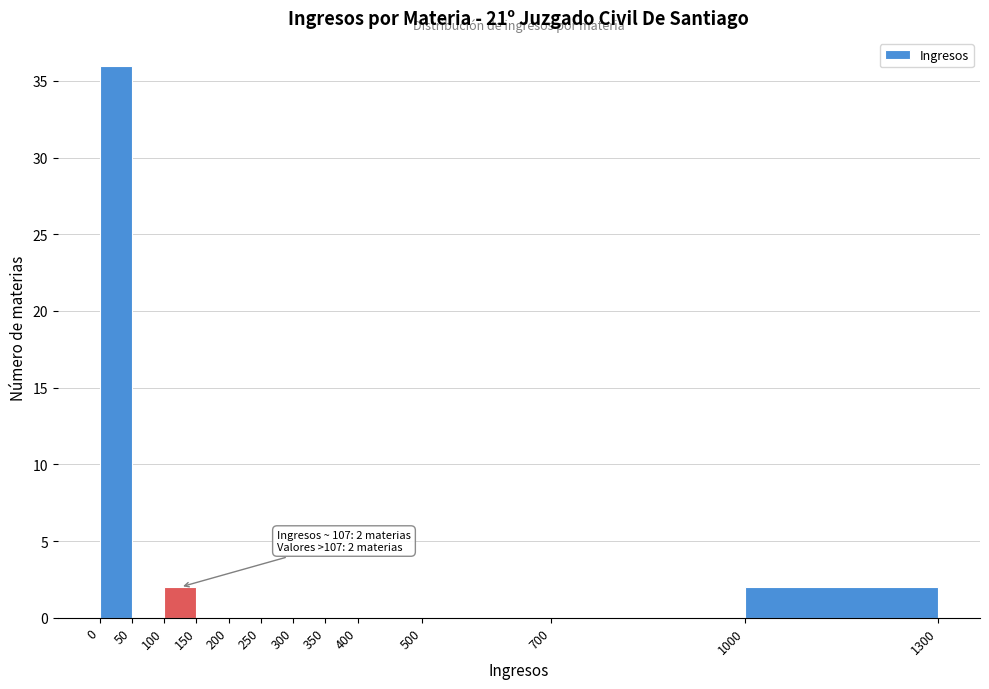

Which range on the x-axis has the tallest bar?

0 to 50